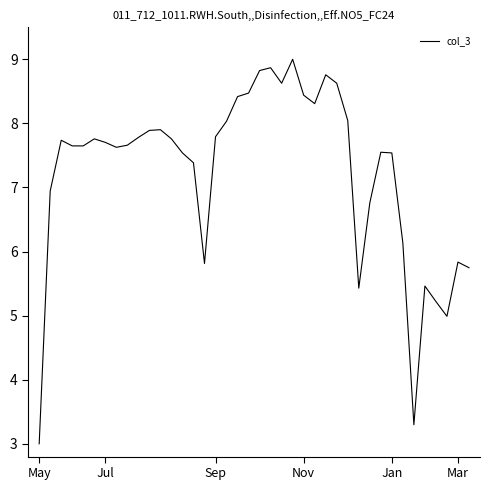

Count the number of categories in the chart.

40